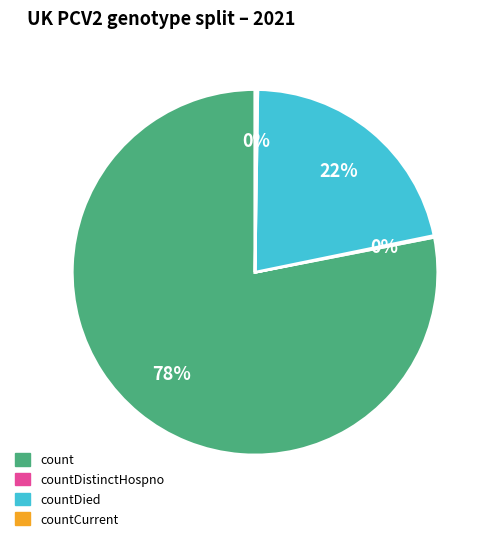

To the nearest percent, what is the average slice percentage?

25%